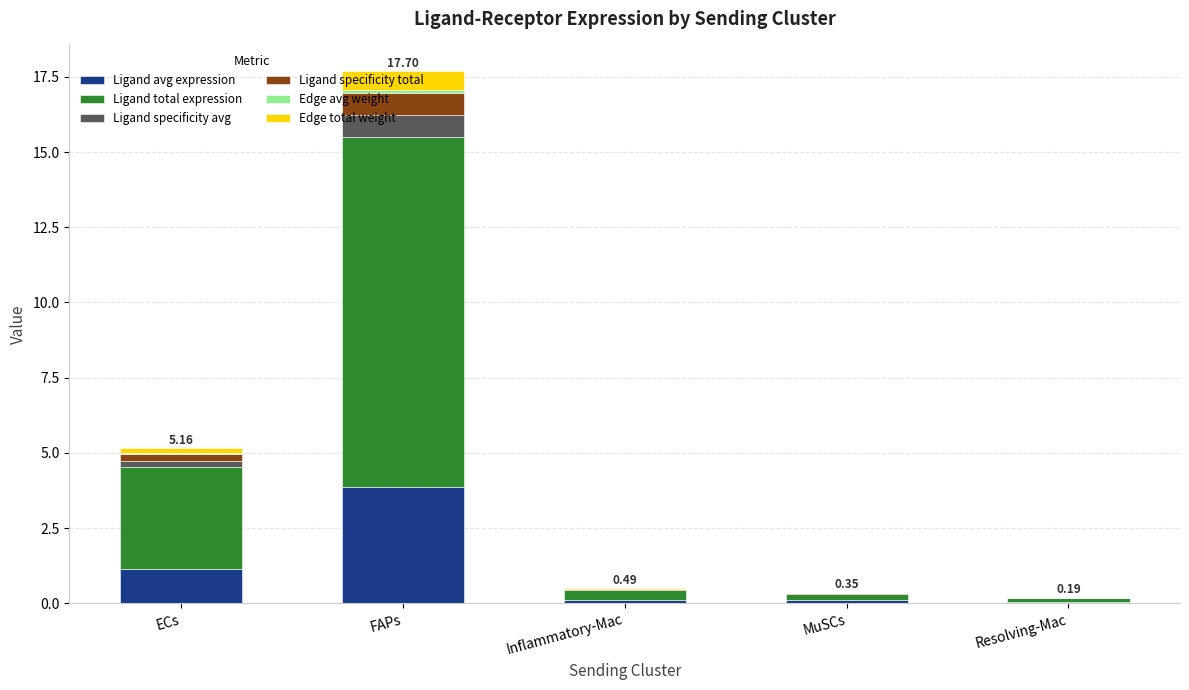

At which category is the sum across all series the highest?

FAPs